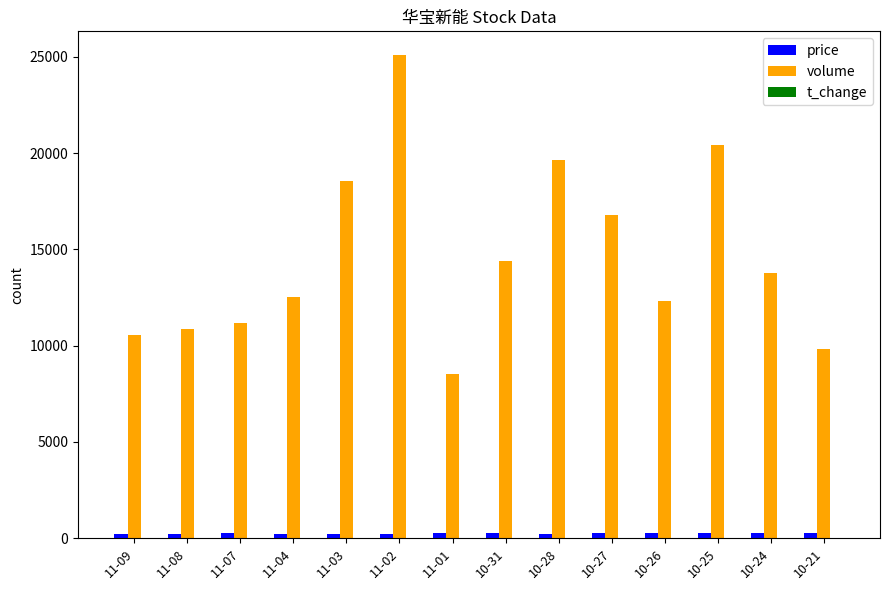

What is the difference between the price values at 11-02 and 10-24?

30.0